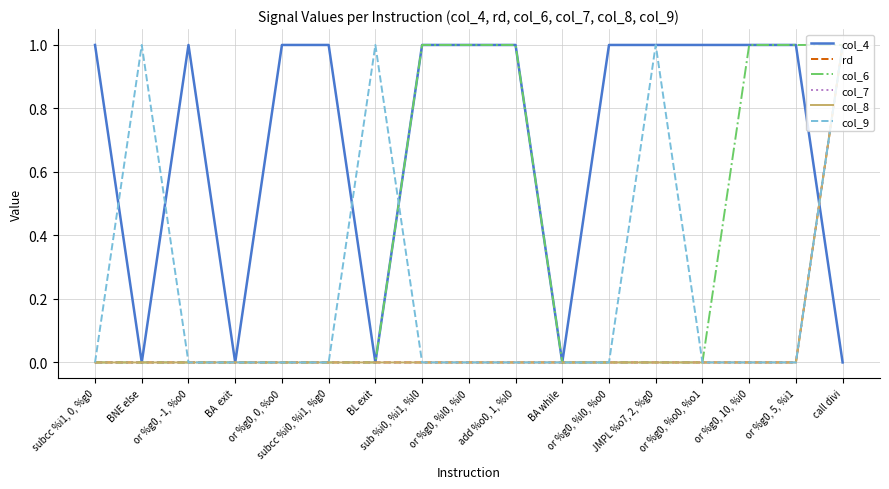

True or false: rd has more than 1 points higher than both neighbors.

False